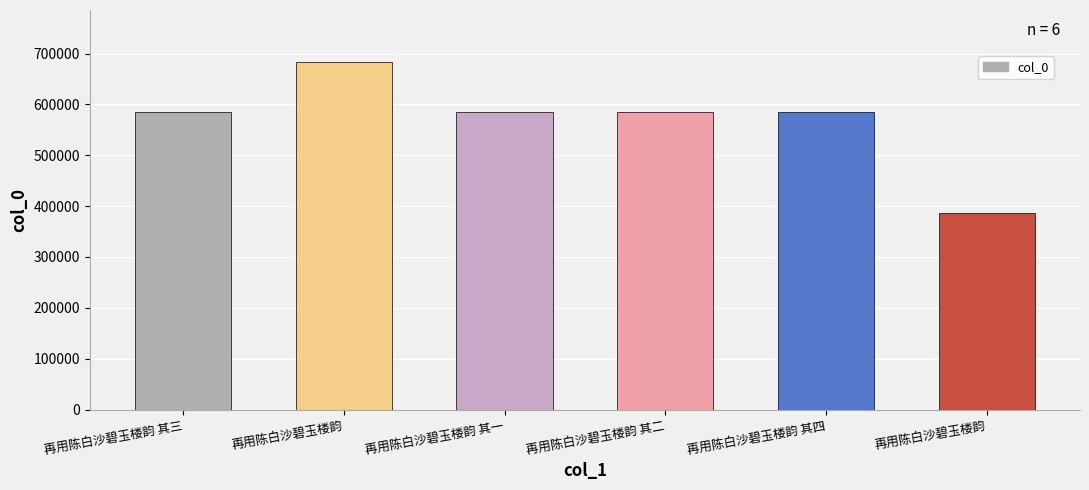

The chart shows a value of 585411 at 再用陈白沙碧玉楼韵 其四. True or false?

True